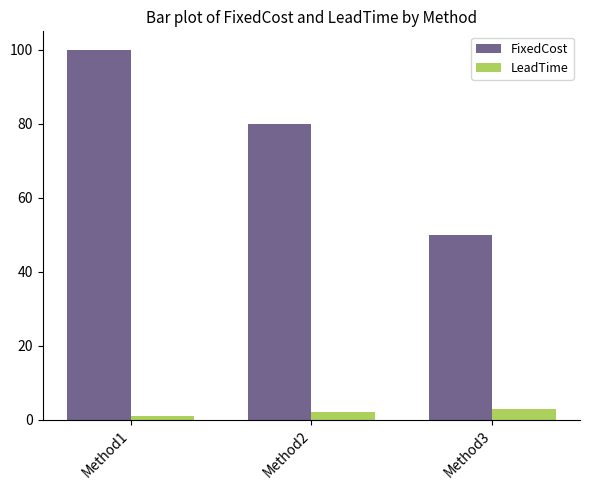

Are the bars horizontal?

No